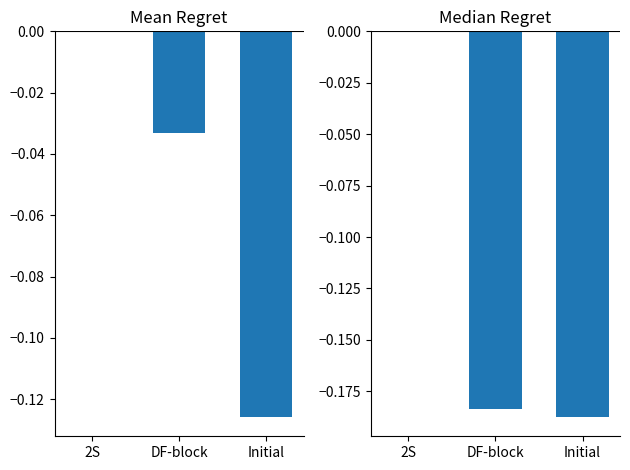

Reading left to right, what are all the values shown in this chart?

Mean Regret: 0.0	-0.0	-0.1
Median Regret: 0.0	-0.2	-0.2